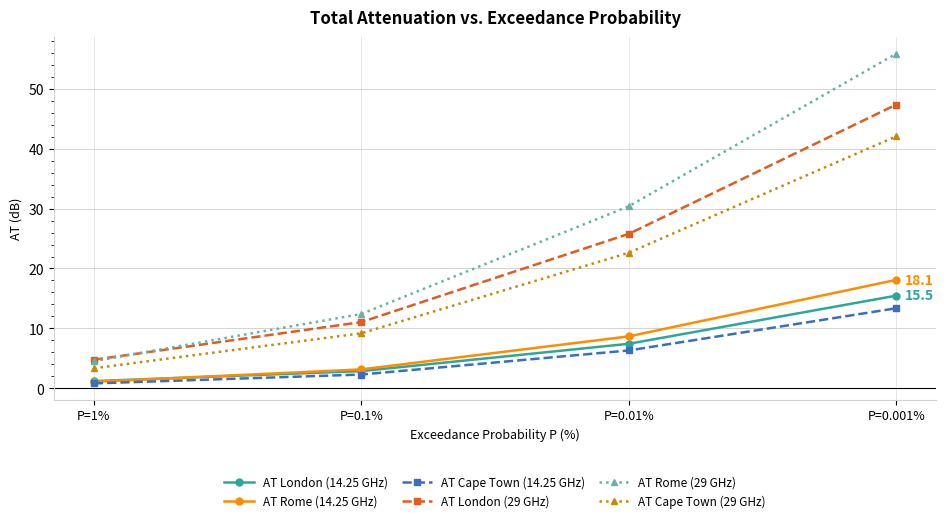

What position from the left is P=0.001%?

4